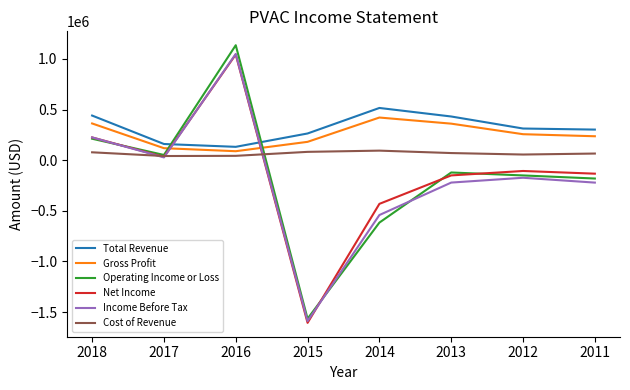

The value of Income Before Tax at 2013 is -350950. True or false?

False